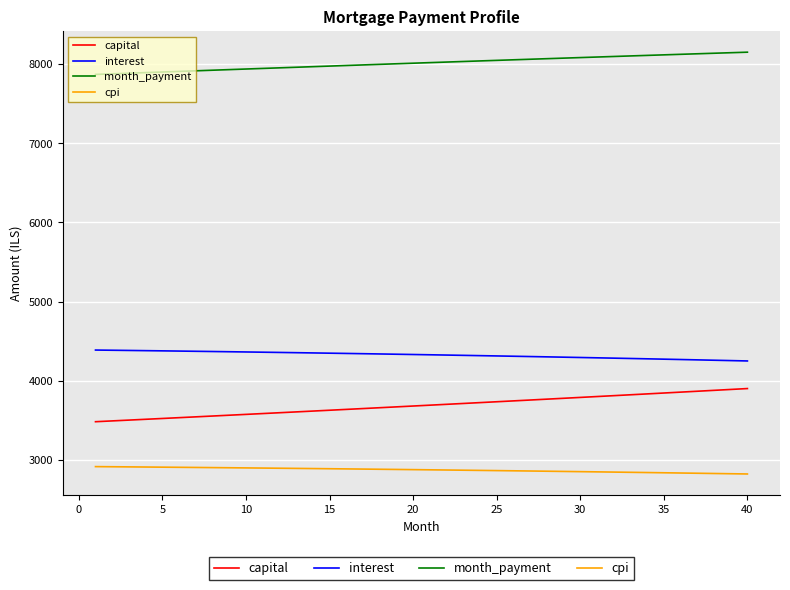

True or false: capital and cpi intersect in this chart.

False